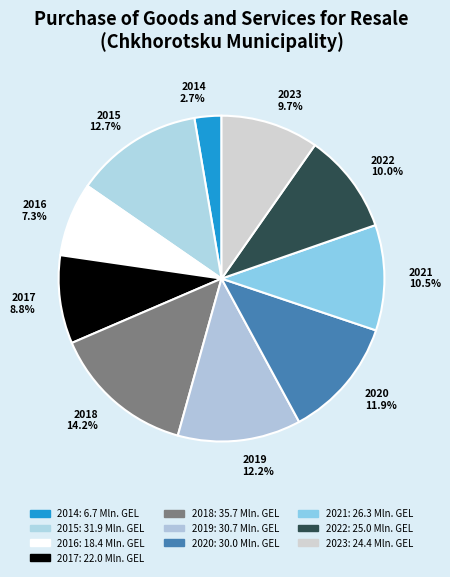

How many segments does this pie chart have?

10